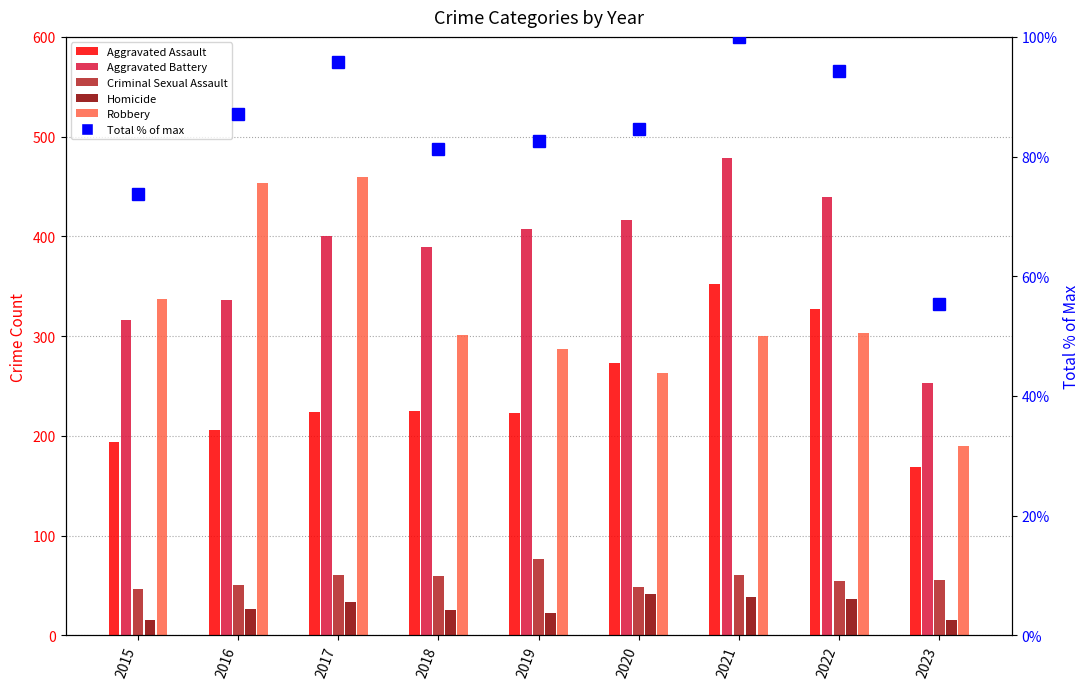

Where does the Total (% of max) series first go above 84?

2016